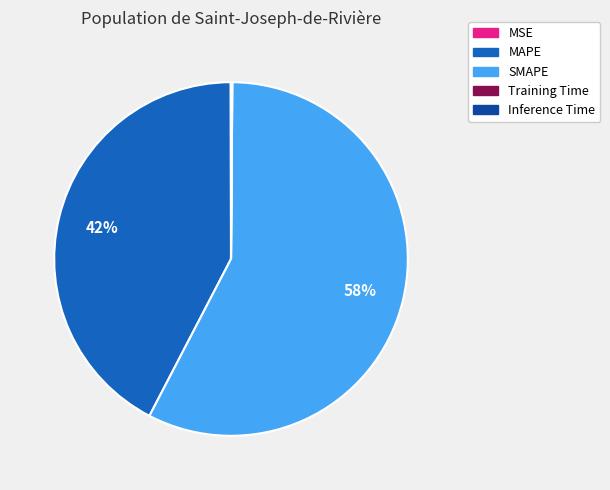

Which slice is the largest?

SMAPE